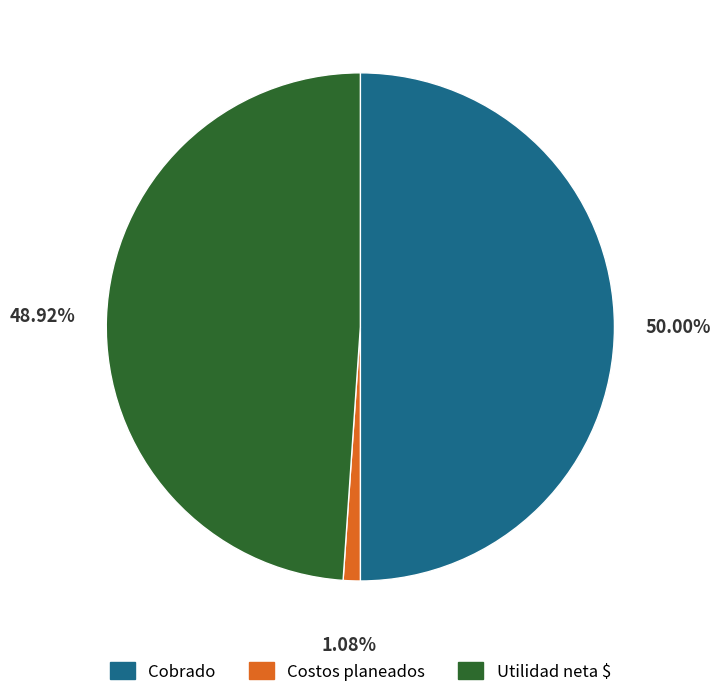

To the nearest percent, what portion does Utilidad neta $ represent?

49%